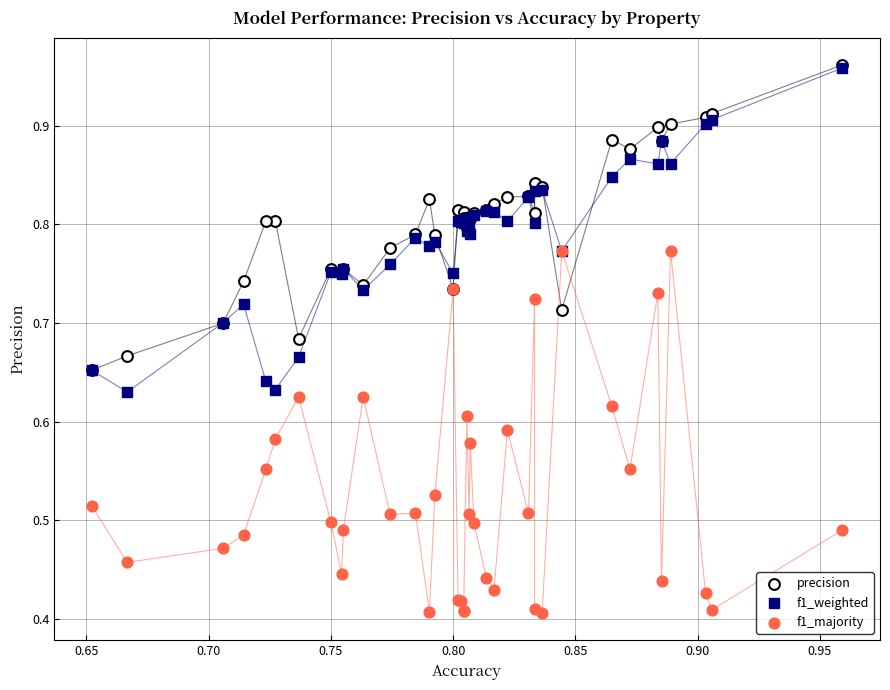

What are all the series names shown in the legend?

precision, f1_weighted, f1_majority